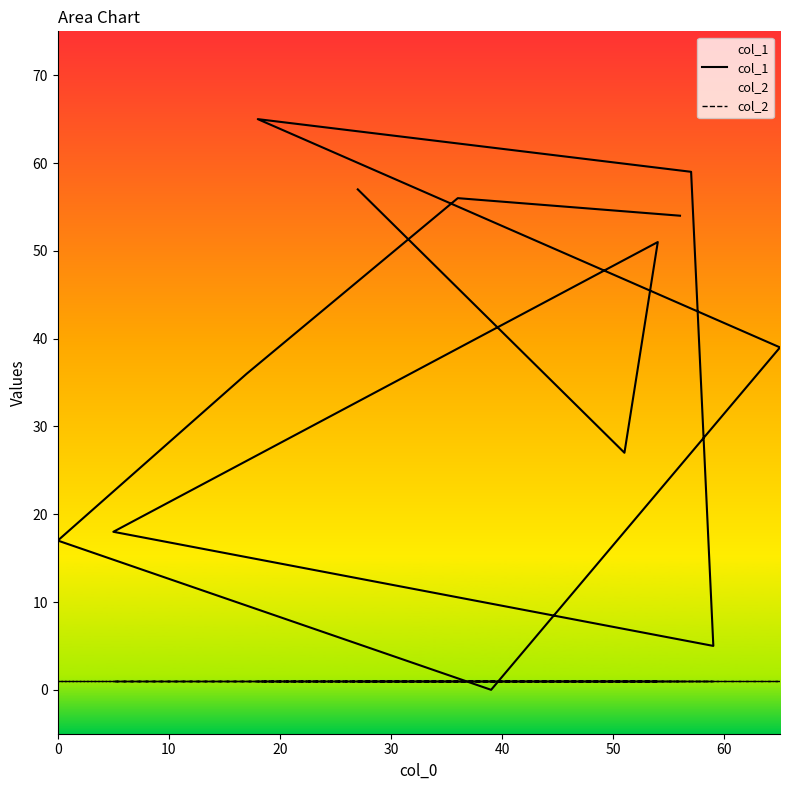

Is it true that col_1 equals 78 at 50?

False